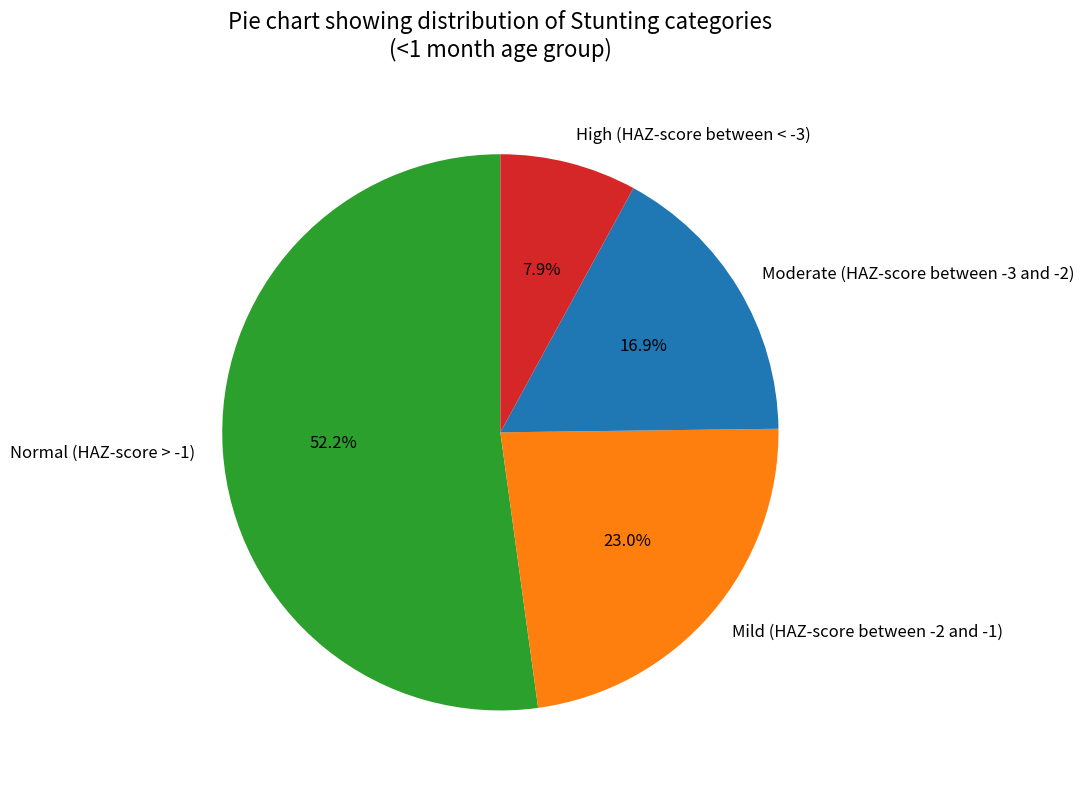

To the nearest percent, what percentage of the pie is Mild (HAZ-score between -2 and -1)?

23%